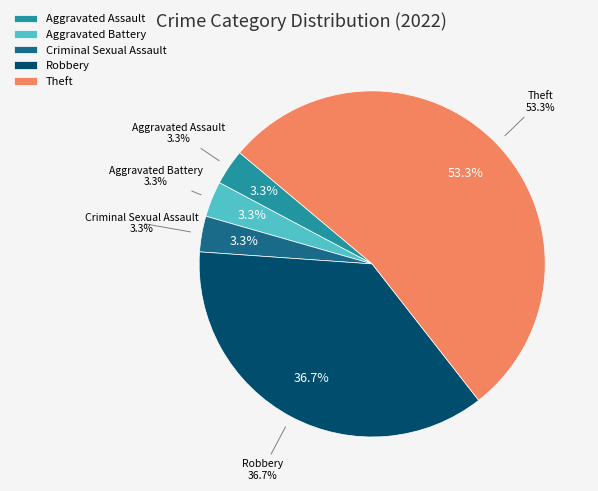

Which slice is the smallest?

Aggravated Assault